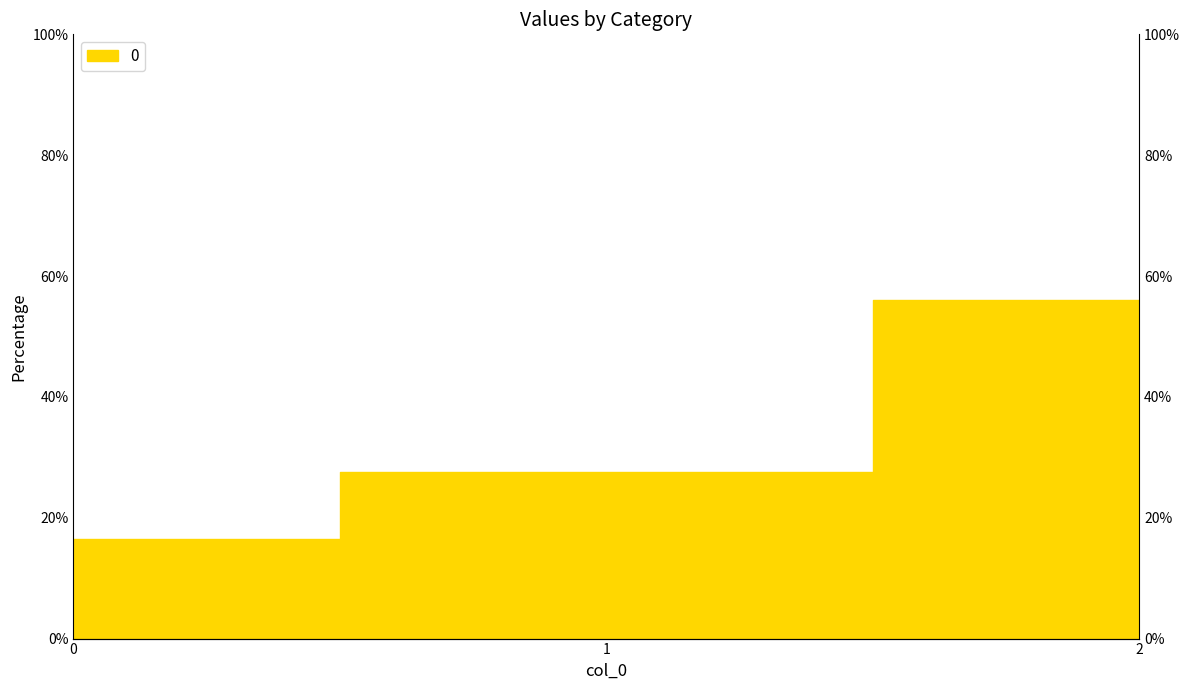

At which label does the data first exceed 27?

1